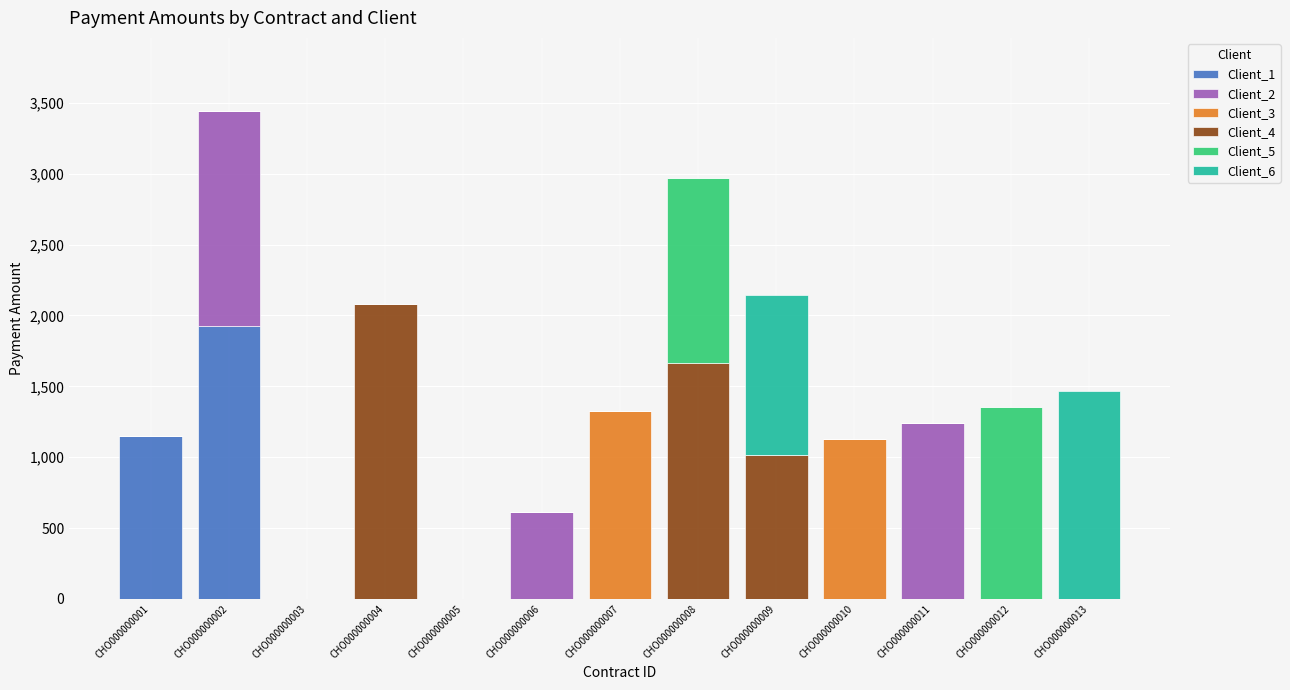

What is the highest value of the Client_1 series?

1924.0